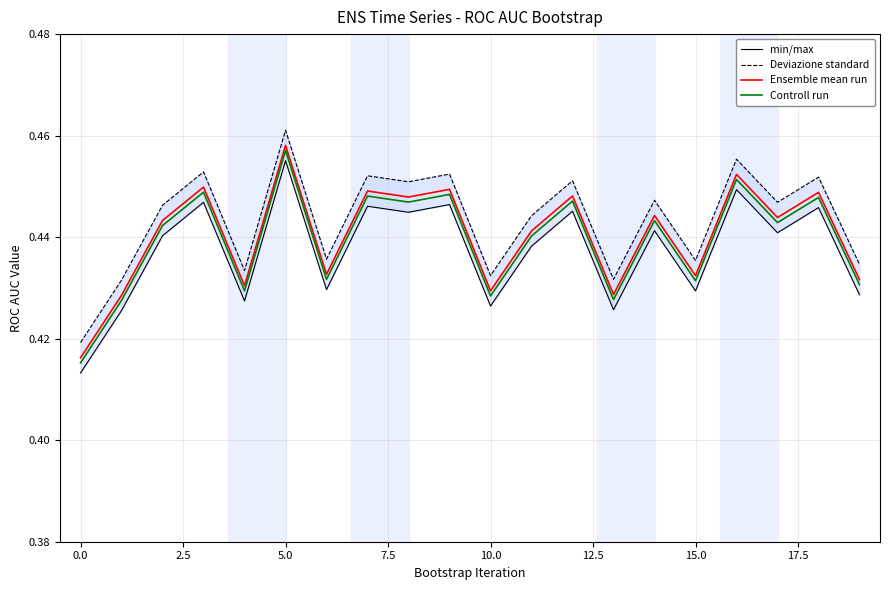

Reading right to left, extract all data points from this chart.

min/max: 0.4	0.4	0.4	0.4	0.4	0.4	0.4	0.4	0.4	0.4	0.4	0.4	0.4	0.4	0.5	0.4	0.4	0.4	0.4	0.4
Deviazione standard: 0.4	0.5	0.4	0.5	0.4	0.4	0.4	0.5	0.4	0.4	0.5	0.5	0.5	0.4	0.5	0.4	0.5	0.4	0.4	0.4
Ensemble mean run: 0.4	0.4	0.4	0.5	0.4	0.4	0.4	0.4	0.4	0.4	0.4	0.4	0.4	0.4	0.5	0.4	0.4	0.4	0.4	0.4
Controll run: 0.4	0.4	0.4	0.5	0.4	0.4	0.4	0.4	0.4	0.4	0.4	0.4	0.4	0.4	0.5	0.4	0.4	0.4	0.4	0.4